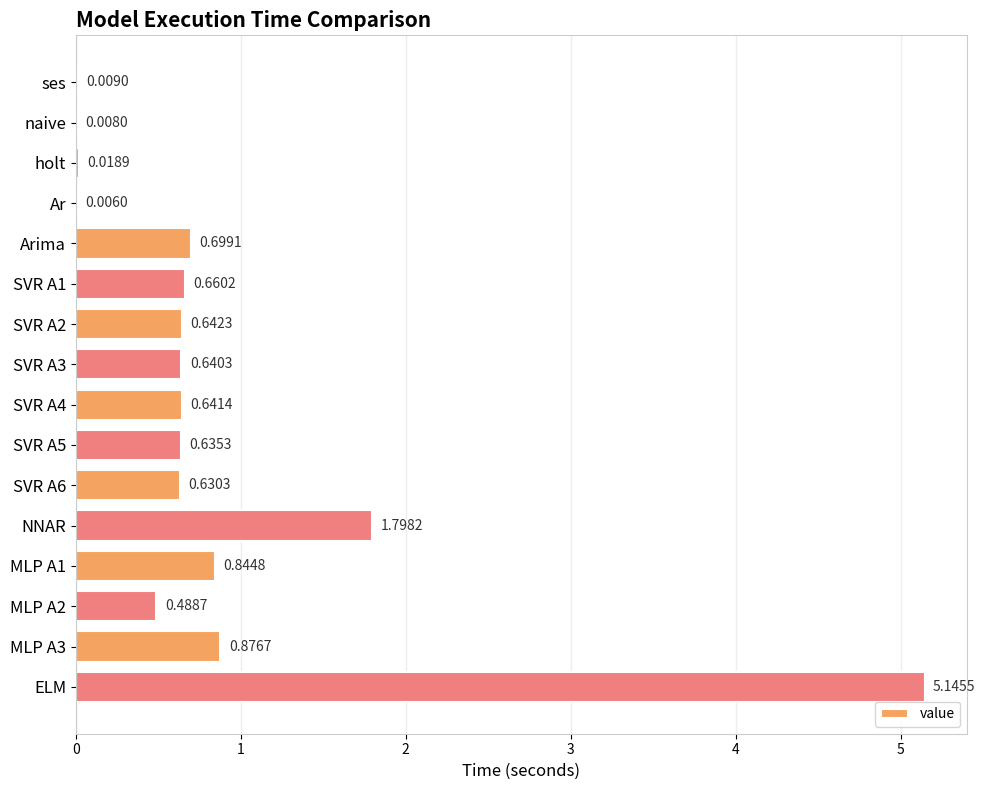

Between NNAR and ELM, which is larger?

ELM